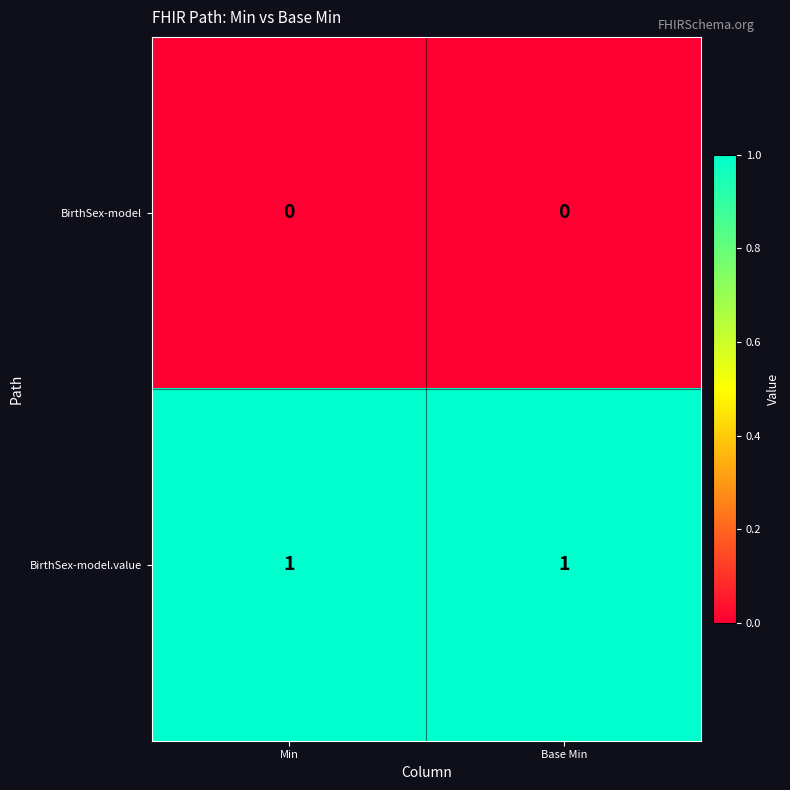

What is the total value across all series at Base Min?

1